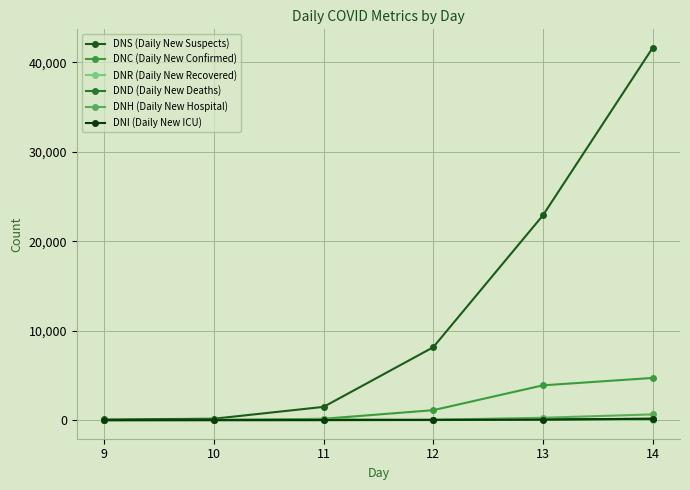

Read the DNH (Daily New Hospital) value at 12, to the nearest 10.

40